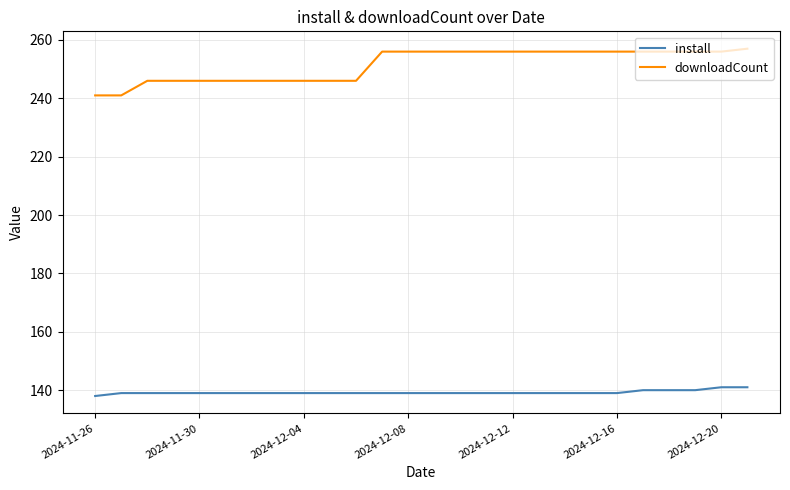

What is the maximum value shown in the chart?

257